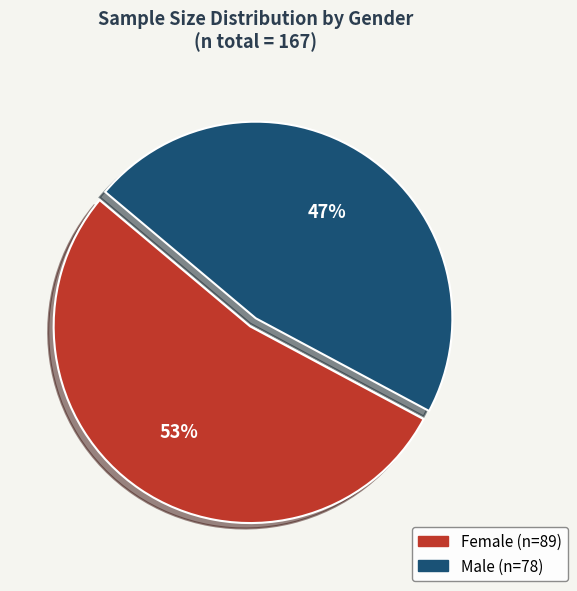

What percentage is the Male slice, to the nearest percent?

47%